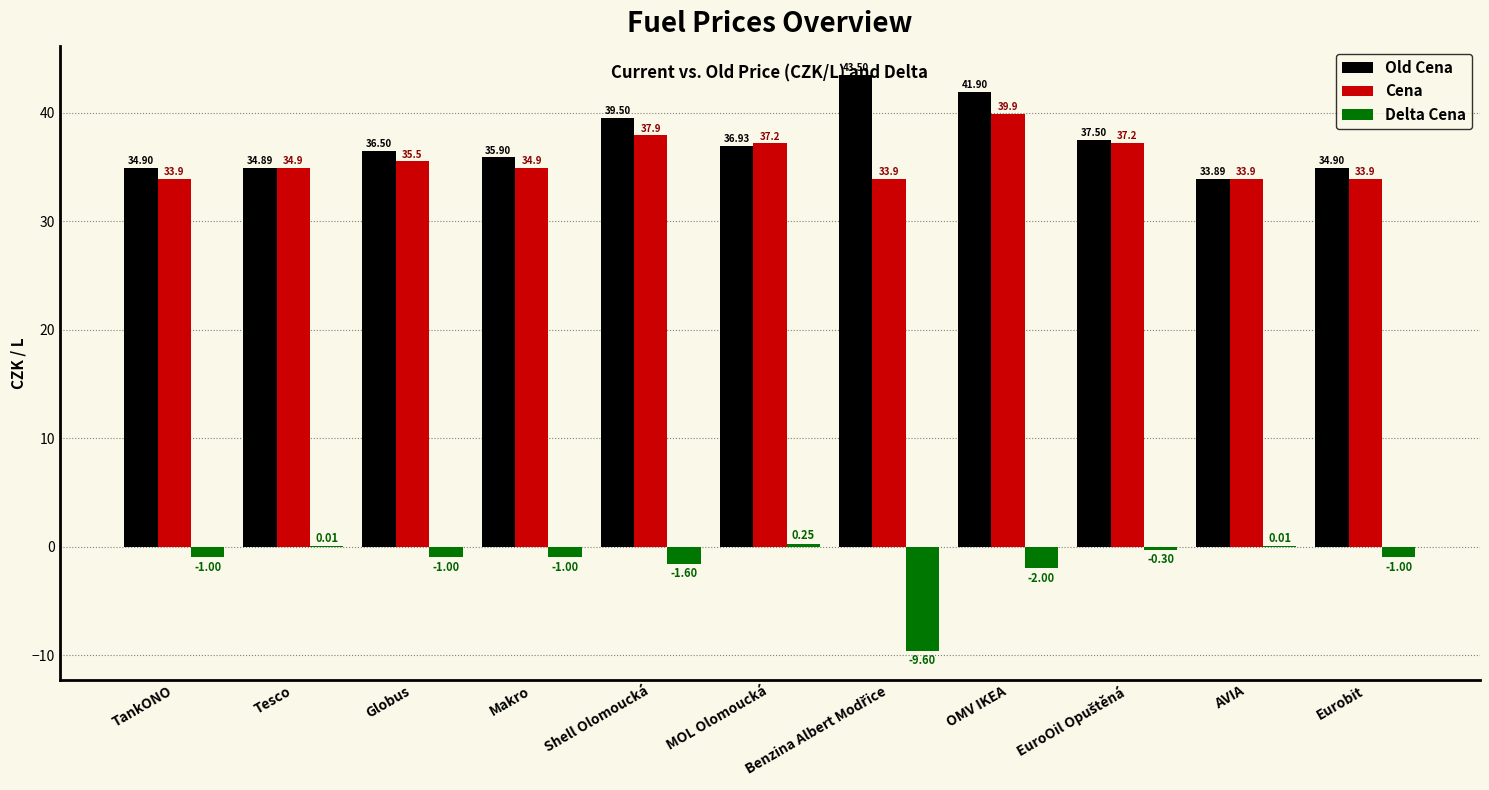

What is the maximum value shown in the chart?

43.5